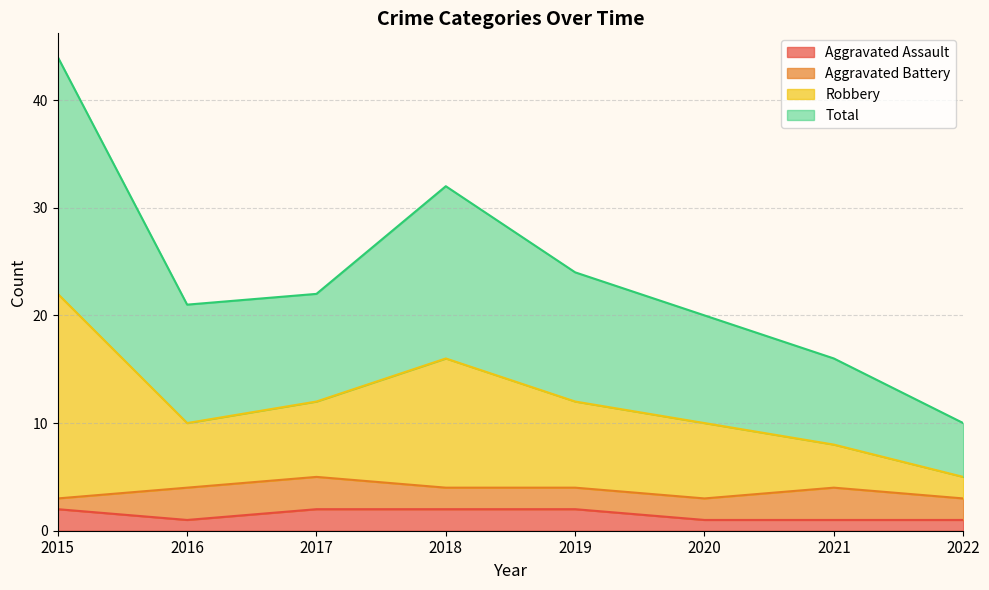

The value of Aggravated Assault at 2017 is 2. True or false?

True